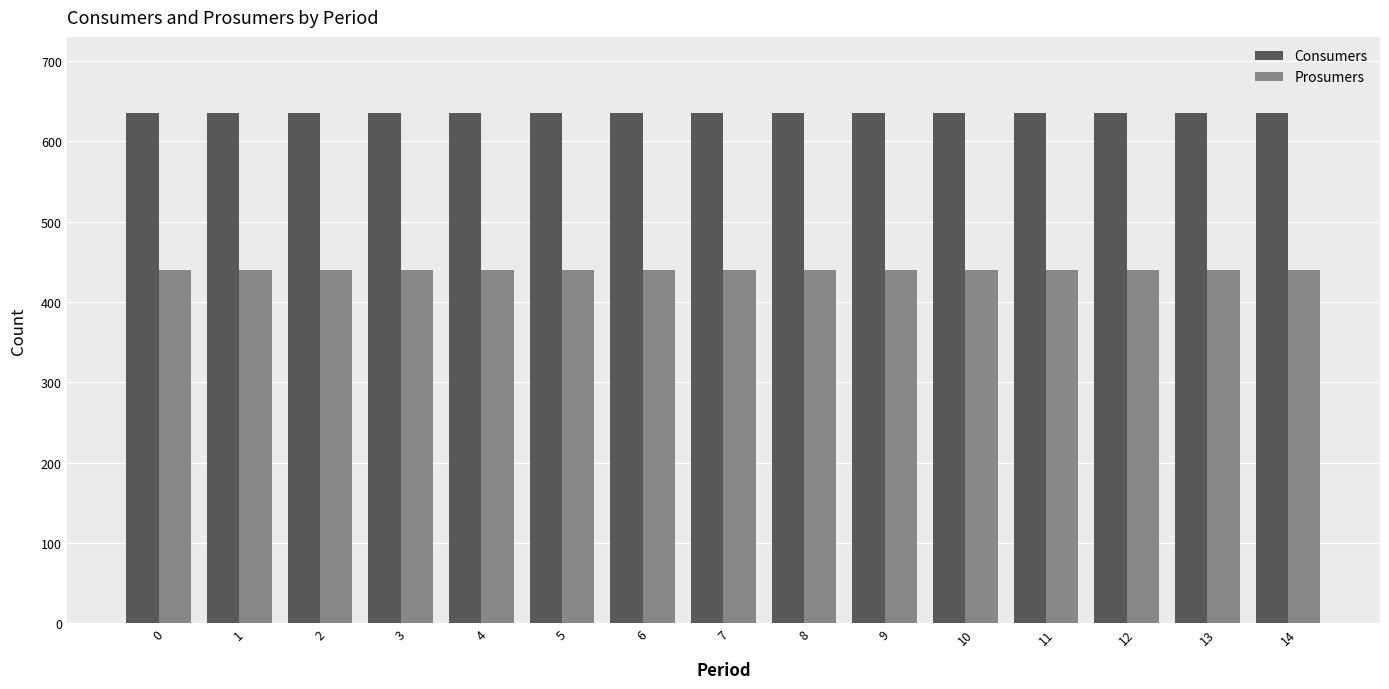

What is the value of the Prosumers bar at the 7th from the left?

440